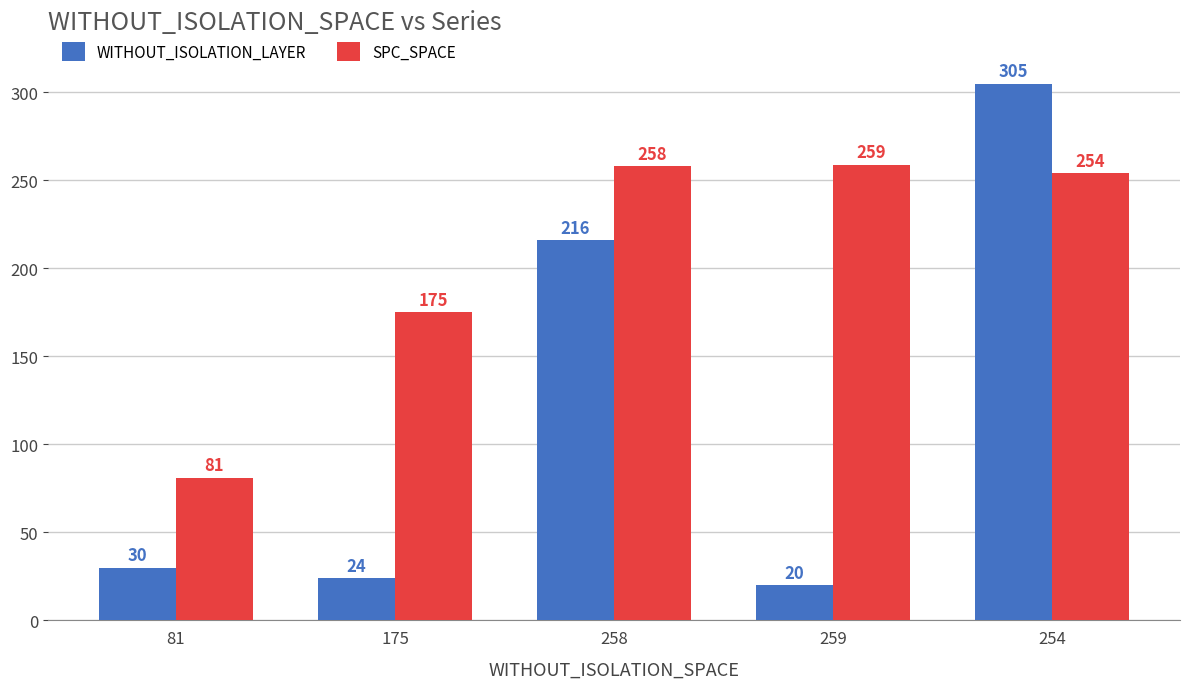

Reading left to right, extract all data points from this chart.

WITHOUT_ISOLATION_LAYER: 30	24	216	20	305
SPC_SPACE: 81	175	258	259	254